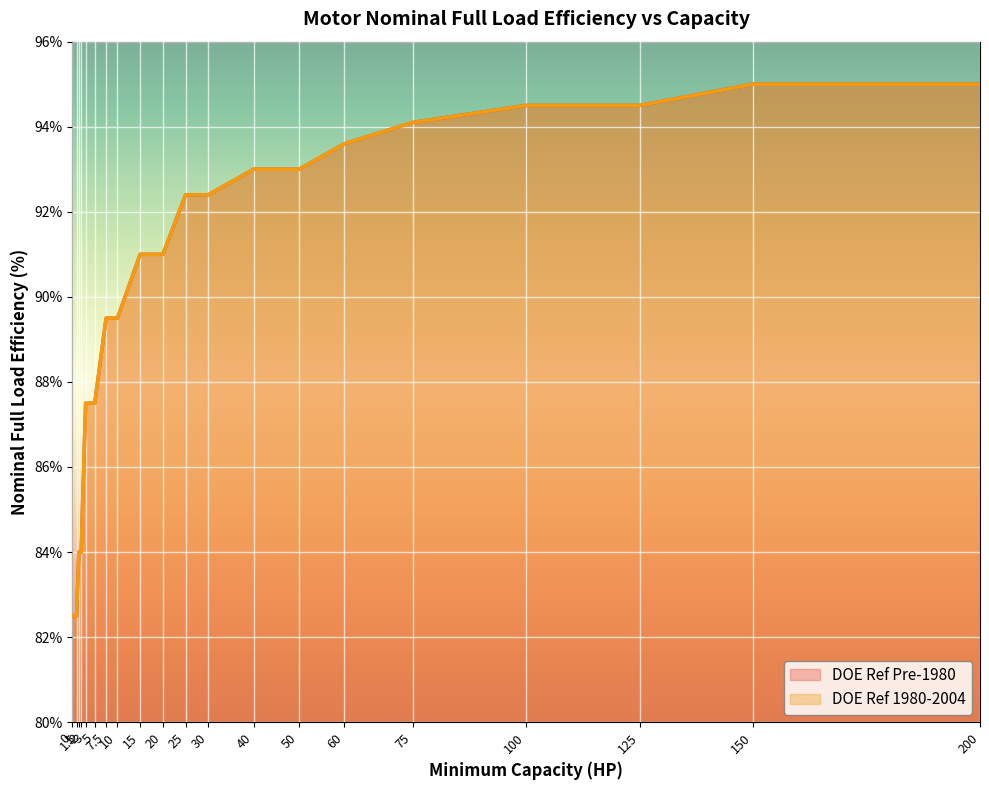

Does the chart display data point markers on the line(s)?

No